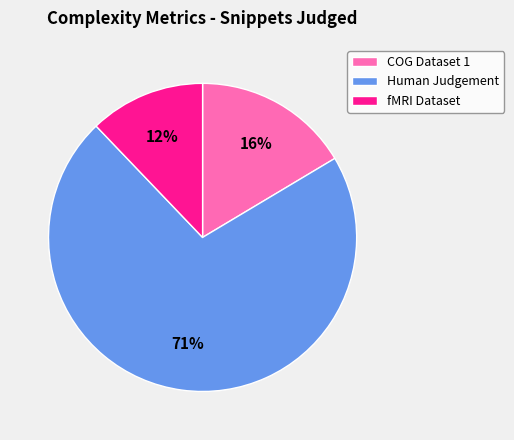

What is the majority slice?

Human Judgement